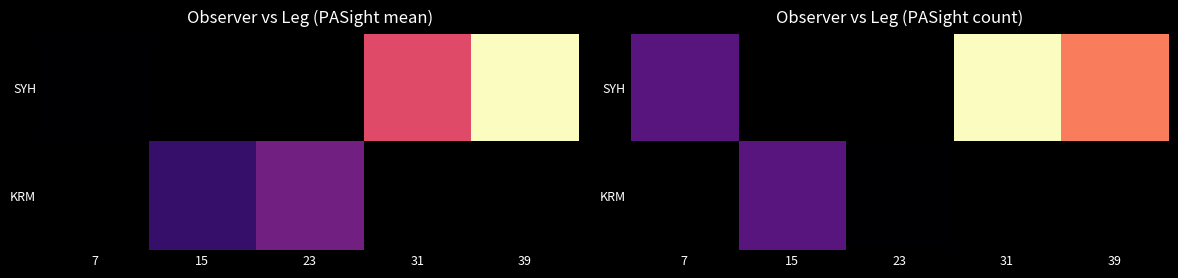

How many data points does each series have?

5